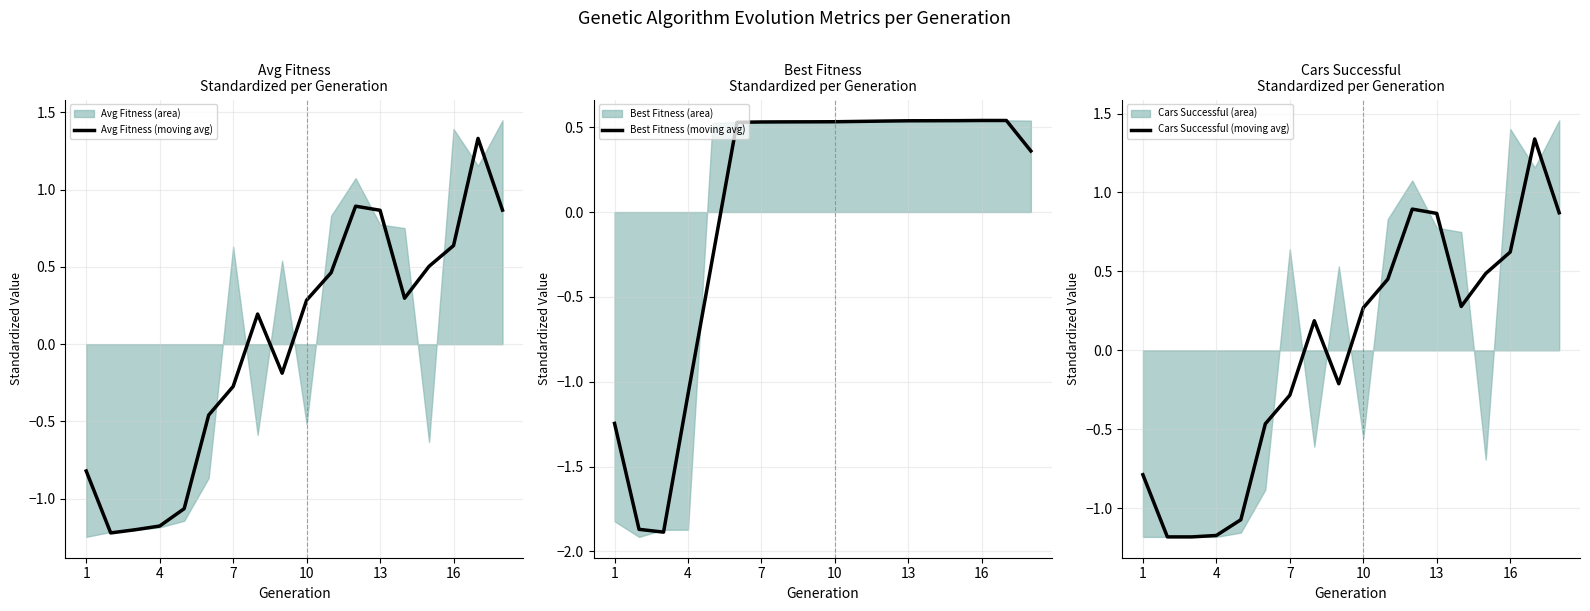

What is the lowest value of the Avg Fitness (moving avg) series?

-1.2